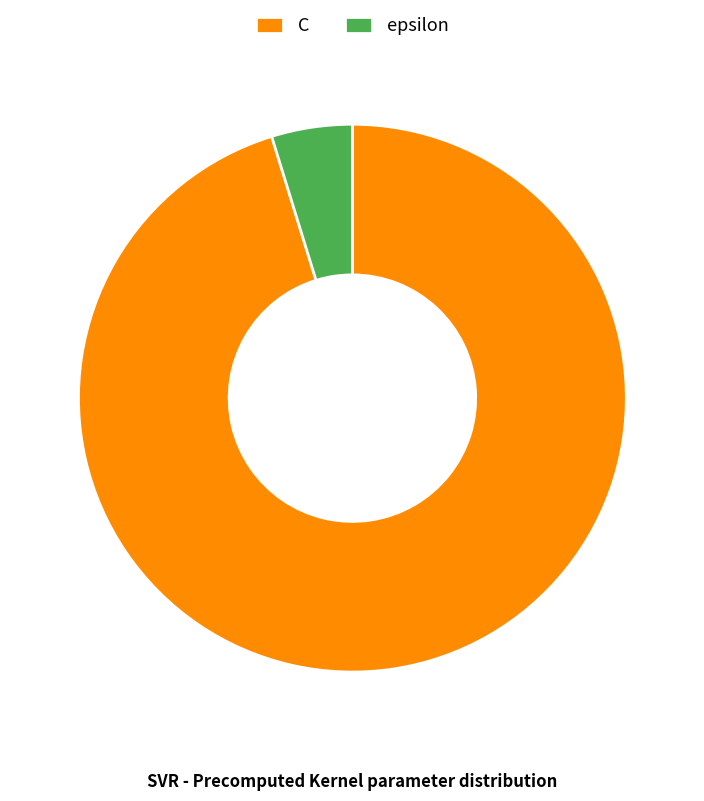

How many slices are in this pie chart?

2